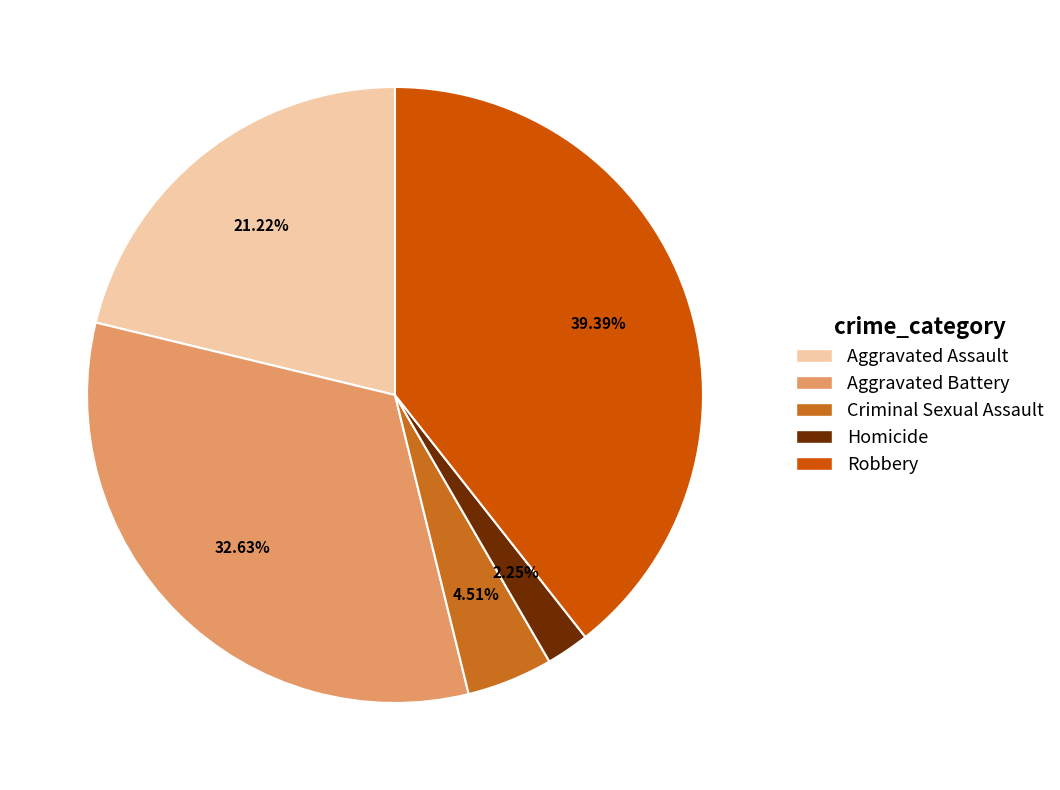

How many segments does this pie chart have?

5